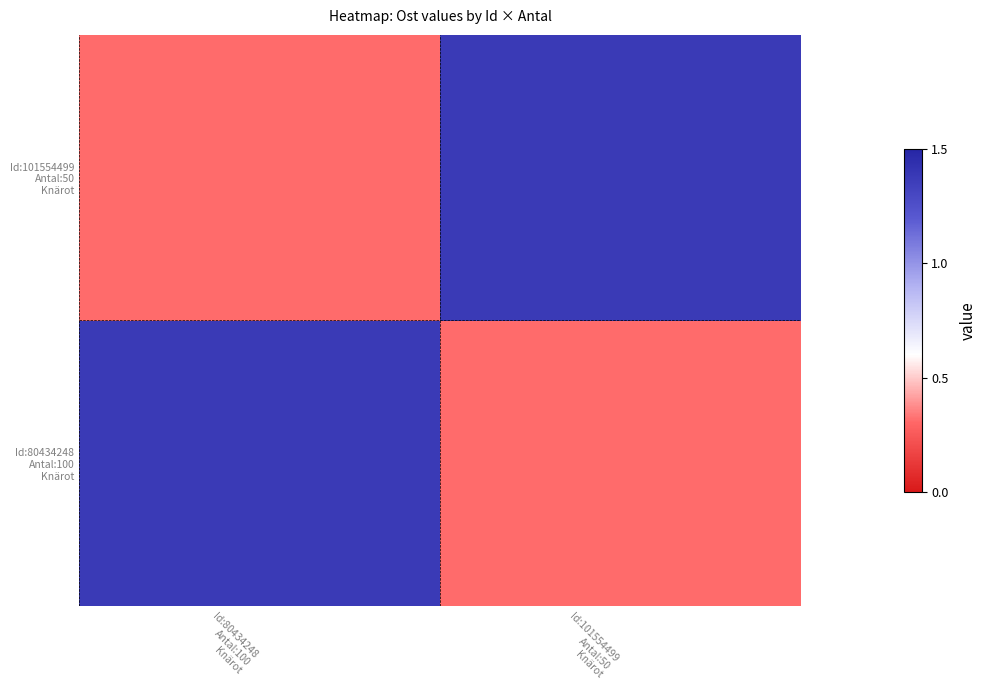

Which series changed the most between Id:80434248 Antal:100 Knärot and Id:101554499 Antal:50 Knärot?

Id:80434248 Antal:100 Knärot